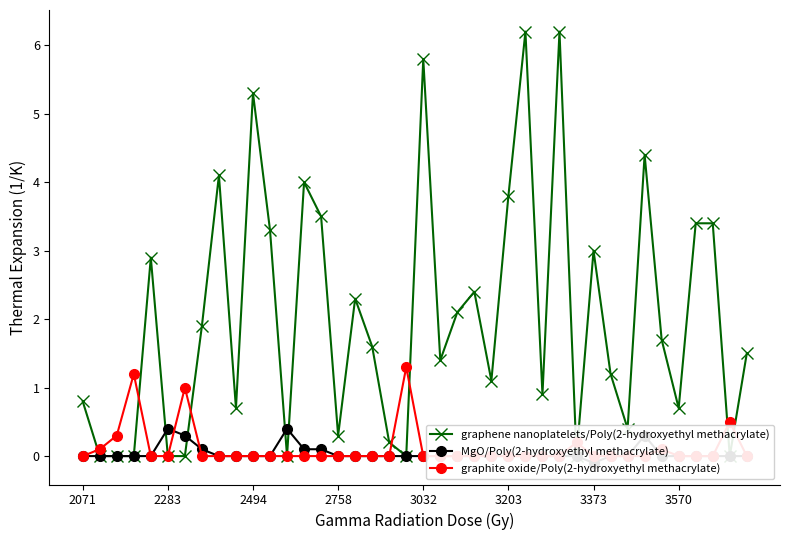

Reading left to right, extract all data points from this chart.

graphene nanoplatelets/Poly(2-hydroxyethyl methacrylate): 0.8	0.0	0.0	0.0	2.9	0.0	0.0	1.9	4.1	0.7	5.3	3.3	0.0	4.0	3.5	0.3	2.3	1.6	0.2	0.0	5.8	1.4	2.1	2.4	1.1	3.8	6.2	0.9	6.2	0.0	3.0	1.2	0.4	4.4	1.7	0.7	3.4	3.4	0.0	1.5
MgO/Poly(2-hydroxyethyl methacrylate): 0.0	0.0	0.0	0.0	0.0	0.4	0.3	0.1	0.0	0.0	0.0	0.0	0.4	0.1	0.1	0.0	0.0	0.0	0.0	0.0	0.0	0.0	0.0	0.0	0.0	0.0	0.0	0.0	0.0	0.0	-0.1	0.0	0.0	0.3	0.0	0.0	0.0	0.0	0.0	0.0
graphite oxide/Poly(2-hydroxyethyl methacrylate): 0.0	0.1	0.3	1.2	0.0	0.0	1.0	0.0	0.0	0.0	0.0	0.0	0.0	0.0	0.0	0.0	0.0	0.0	0.0	1.3	0.0	0.0	0.0	0.0	0.0	0.0	0.0	0.0	0.0	0.2	0.0	0.0	0.0	0.0	0.1	0.0	0.0	0.0	0.5	0.0